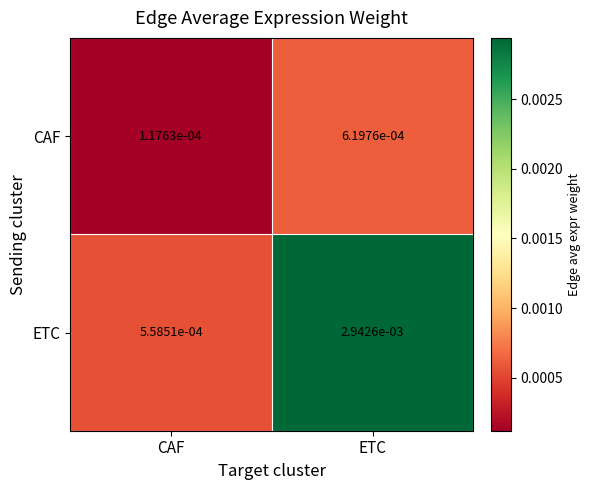

Rank the categories by CAF value from lowest to highest.

CAF, ETC